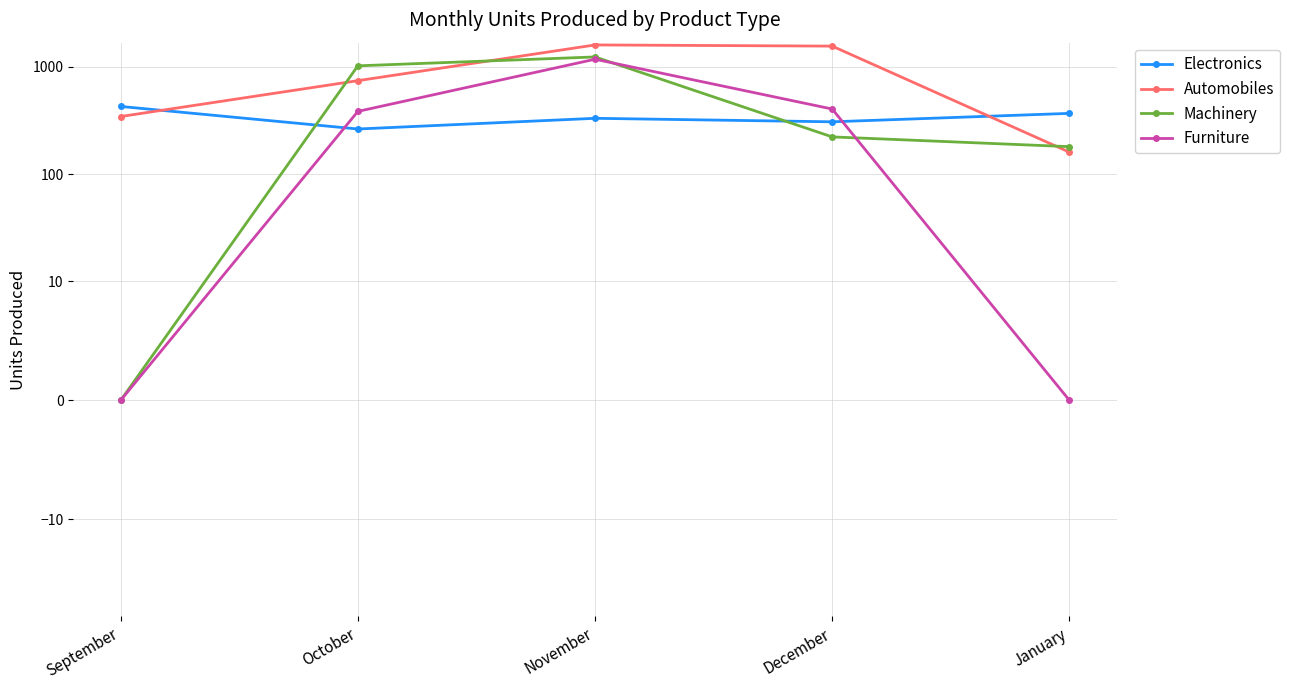

The value of Machinery at October is 647. True or false?

False